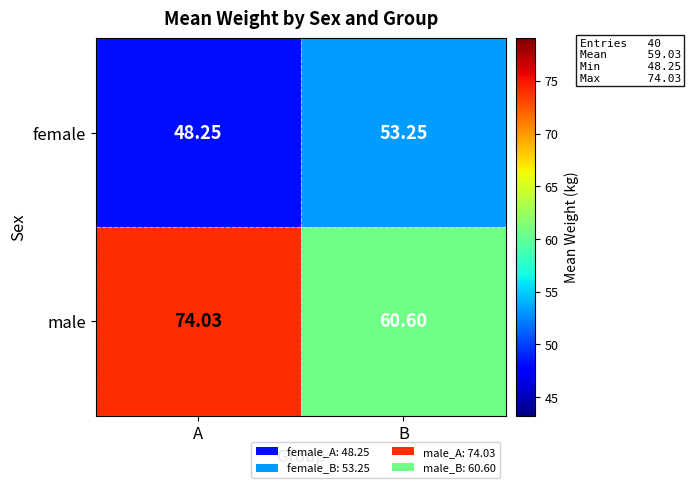

Which series changed the most between A and B?

male